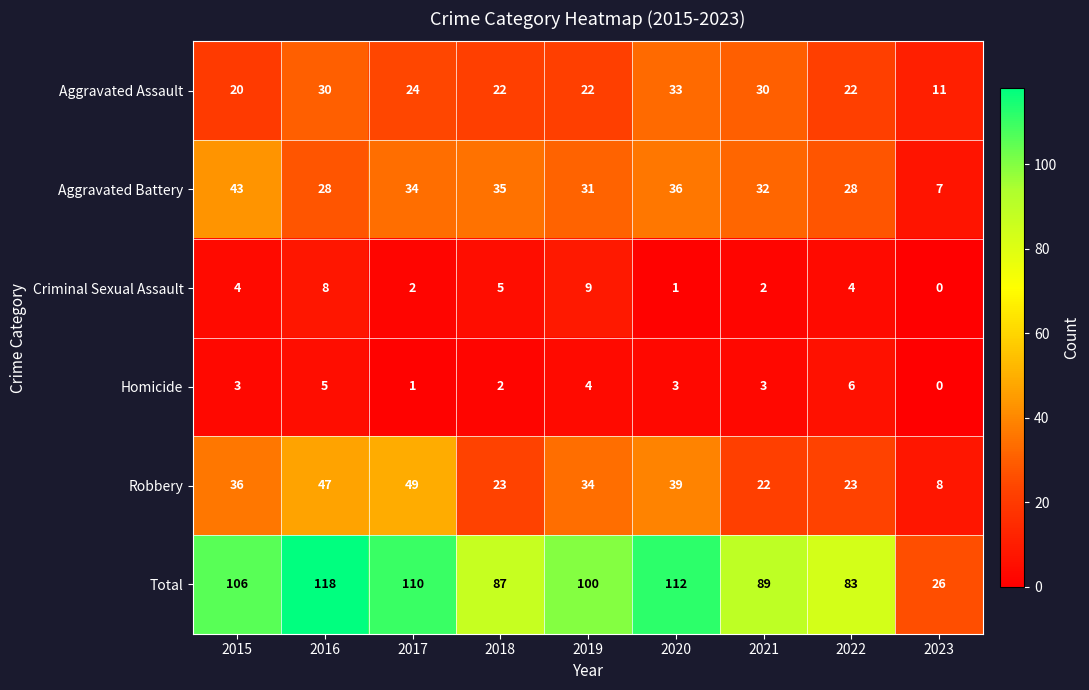

The Aggravated Battery series shows 12 at 2021. True or false?

False